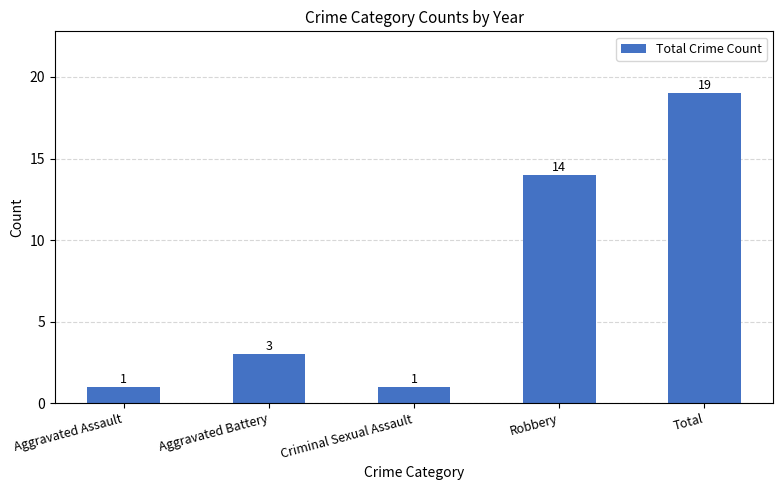

What is the ratio of the value at Aggravated Assault to the value at Criminal Sexual Assault?

1.0